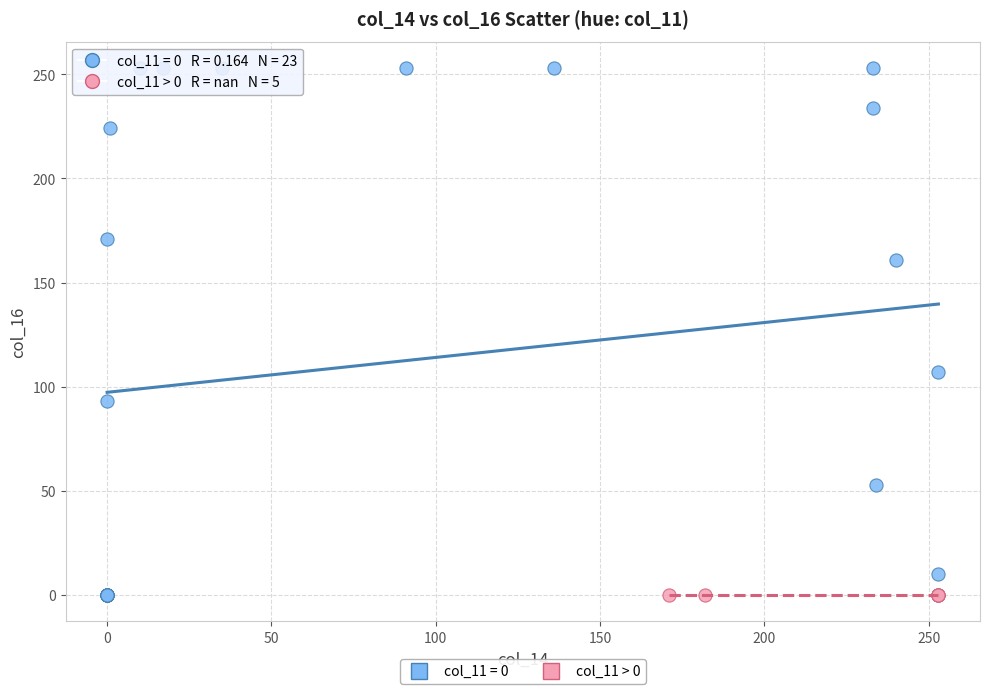

Which series reaches the maximum Y coordinate?

col_11 = 0